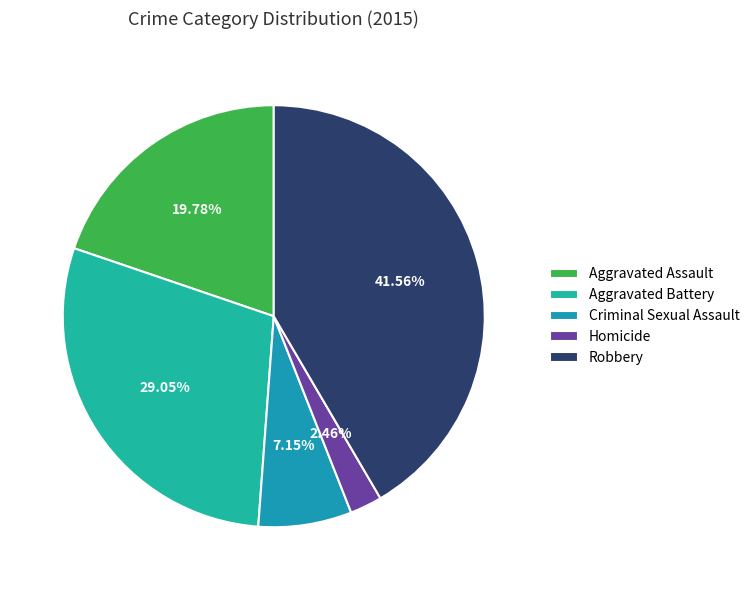

Which slice is the largest?

Robbery